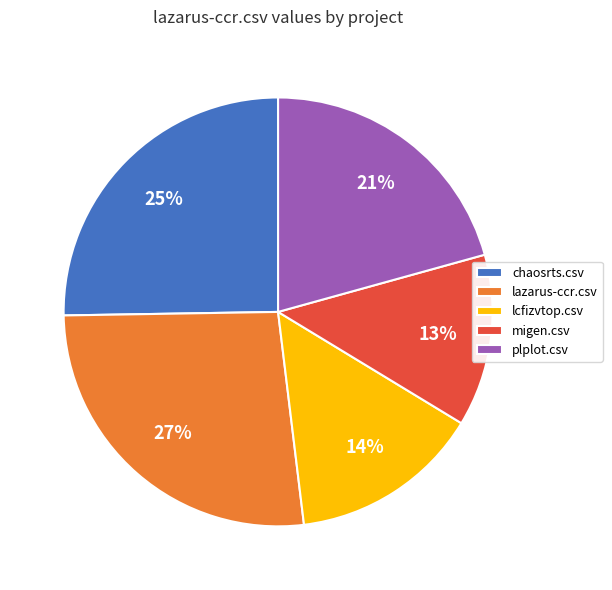

What is the ratio of the value at lcfizvtop.csv to the value at lazarus-ccr.csv?

0.5